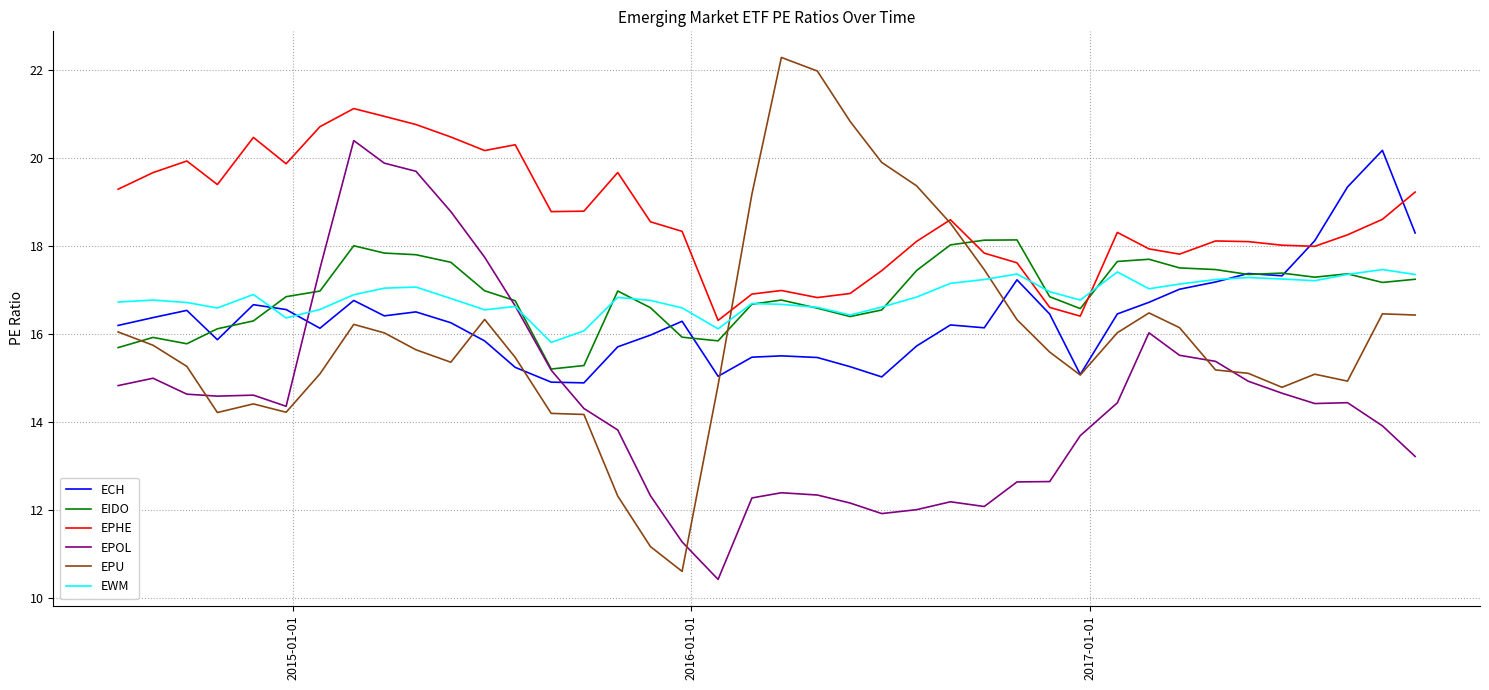

Which series has the largest total across all categories?

EPHE